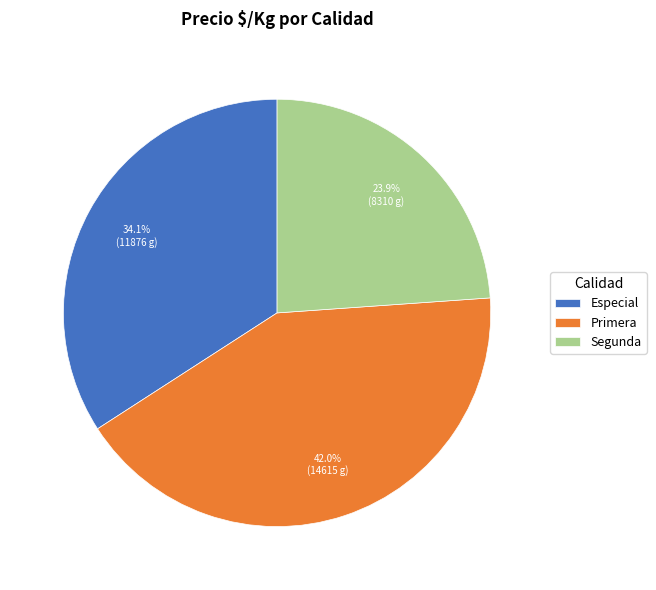

Which category has the biggest portion of the pie?

Primera